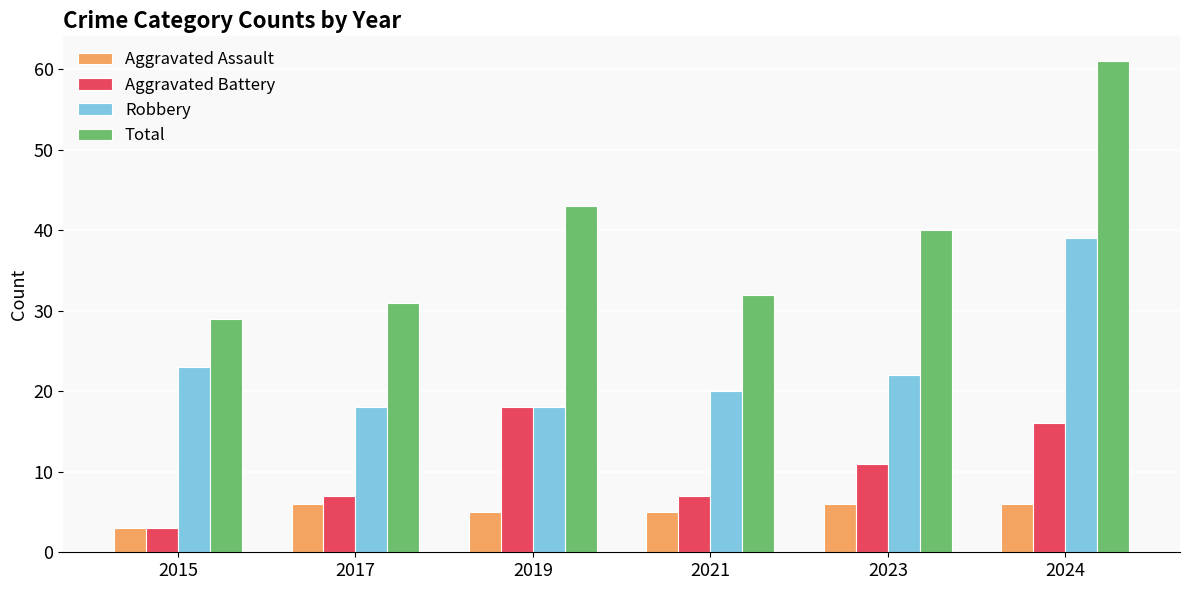

The value of Robbery at 2024 is 52. True or false?

False